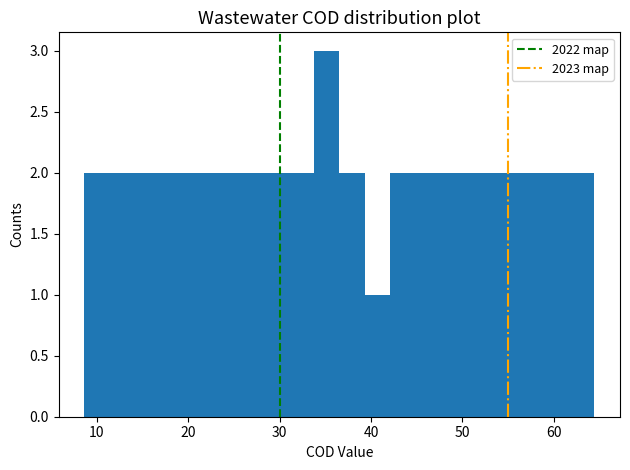

Read against the x-axis, roughly where is the centre of the tallest bar?

35